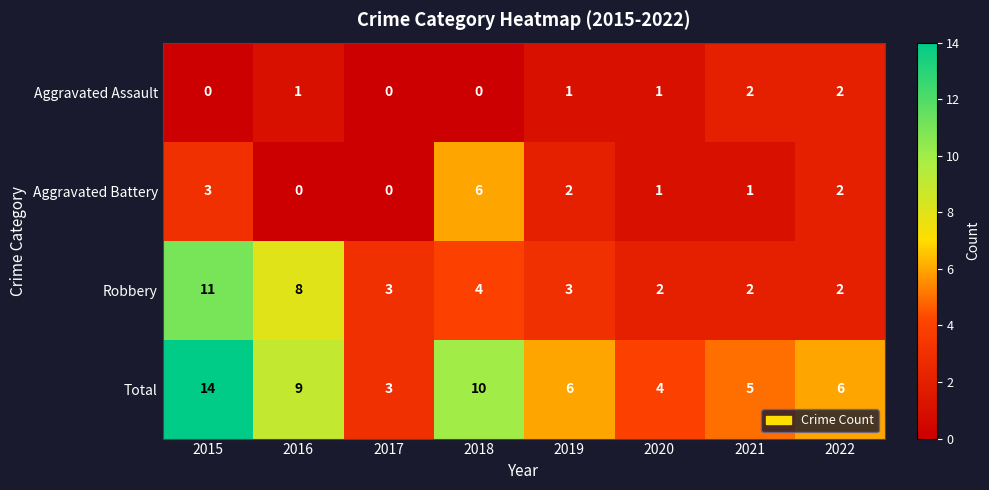

List the series in order of their peak value, highest first.

Total, Robbery, Aggravated Battery, Aggravated Assault